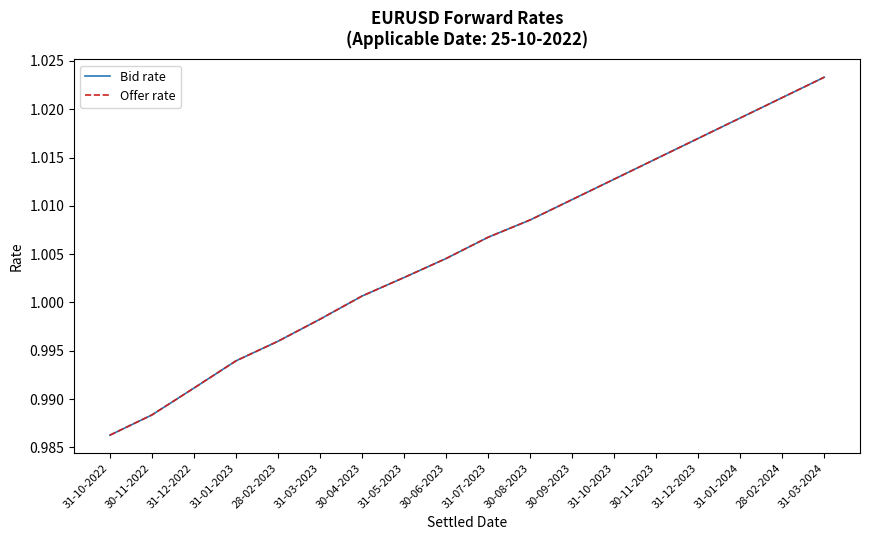

Reading left to right, what are all the values shown in this chart?

Bid rate: 31-10-2022=1.0	30-11-2022=1.0	31-12-2022=1.0	31-01-2023=1.0	28-02-2023=1.0	31-03-2023=1.0	30-04-2023=1.0	31-05-2023=1.0	30-06-2023=1.0	31-07-2023=1.0	30-08-2023=1.0	30-09-2023=1.0	31-10-2023=1.0	30-11-2023=1.0	31-12-2023=1.0	31-01-2024=1.0	28-02-2024=1.0	31-03-2024=1.0
Offer rate: 31-10-2022=1.0	30-11-2022=1.0	31-12-2022=1.0	31-01-2023=1.0	28-02-2023=1.0	31-03-2023=1.0	30-04-2023=1.0	31-05-2023=1.0	30-06-2023=1.0	31-07-2023=1.0	30-08-2023=1.0	30-09-2023=1.0	31-10-2023=1.0	30-11-2023=1.0	31-12-2023=1.0	31-01-2024=1.0	28-02-2024=1.0	31-03-2024=1.0